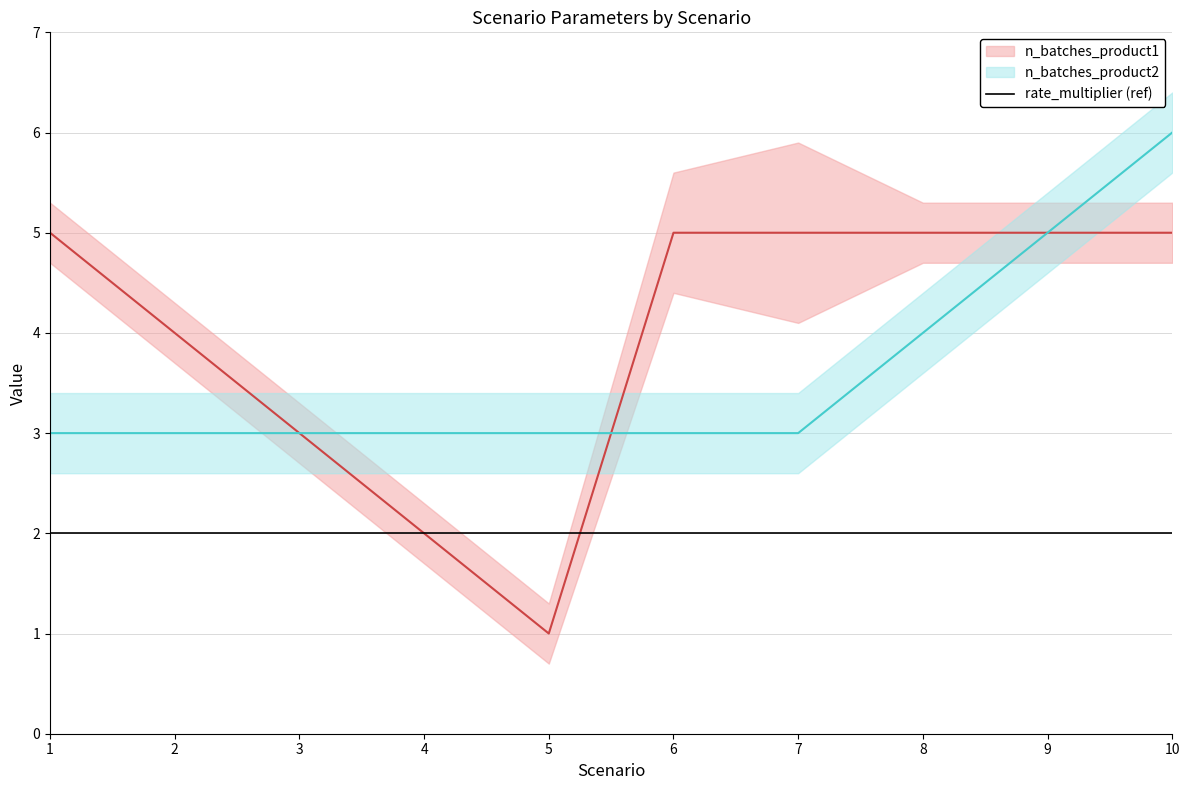

Reading left to right, list all the values displayed in this chart.

n_batches_product1: 1=5	2=4	3=3	4=2	5=1	6=5	7=5	8=5	9=5	10=5
n_batches_product2: 1=3	2=3	3=3	4=3	5=3	6=3	7=3	8=4	9=5	10=6